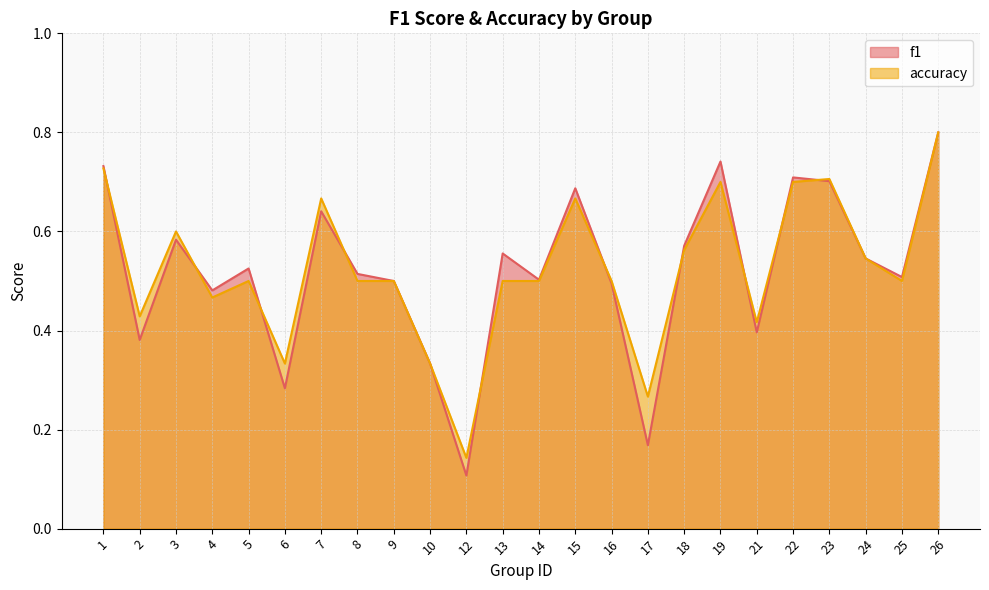

Reading right to left, transcribe all the data shown in this chart.

f1: 0.8	0.5	0.5	0.7	0.7	0.4	0.7	0.6	0.2	0.5	0.7	0.5	0.6	0.1	0.3	0.5	0.5	0.6	0.3	0.5	0.5	0.6	0.4	0.7
accuracy: 0.8	0.5	0.5	0.7	0.7	0.4	0.7	0.6	0.3	0.5	0.7	0.5	0.5	0.1	0.3	0.5	0.5	0.7	0.3	0.5	0.5	0.6	0.4	0.7